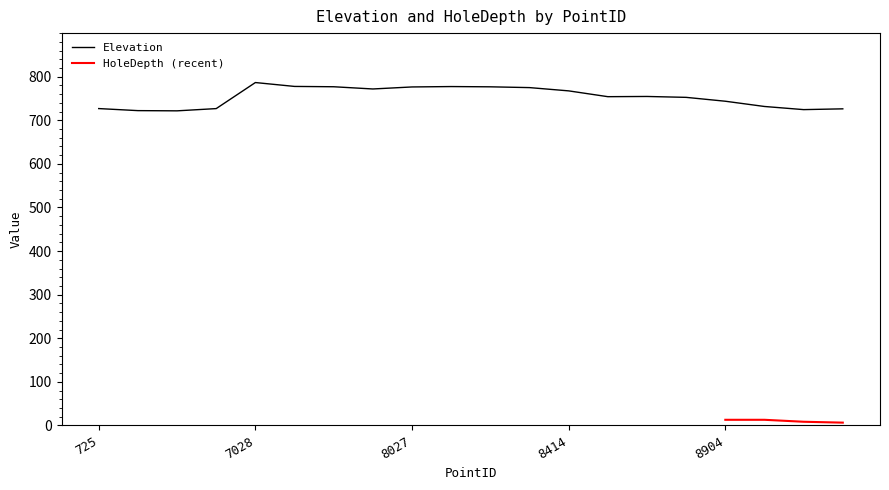

What is the maximum value shown in the chart?

786.6